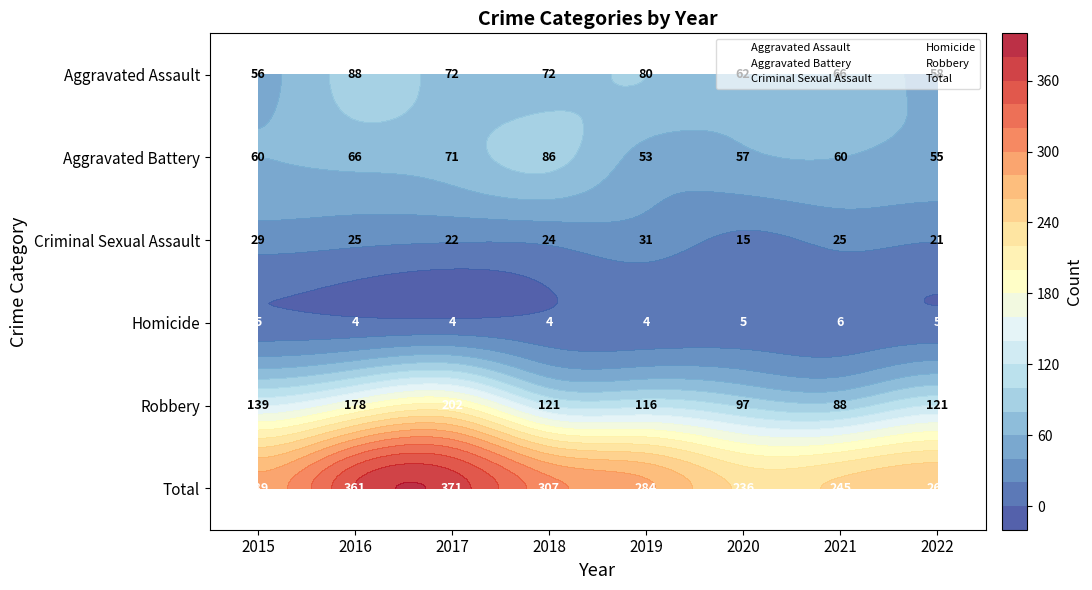

Is it true that Criminal Sexual Assault equals 7 at 2016?

False